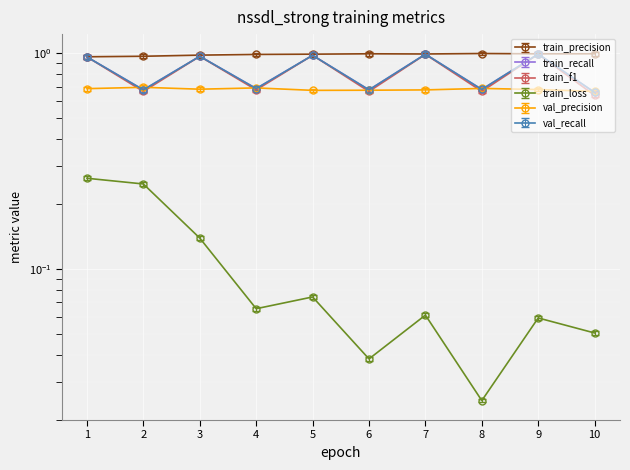

Which series has the largest range (max minus min)?

train_f1